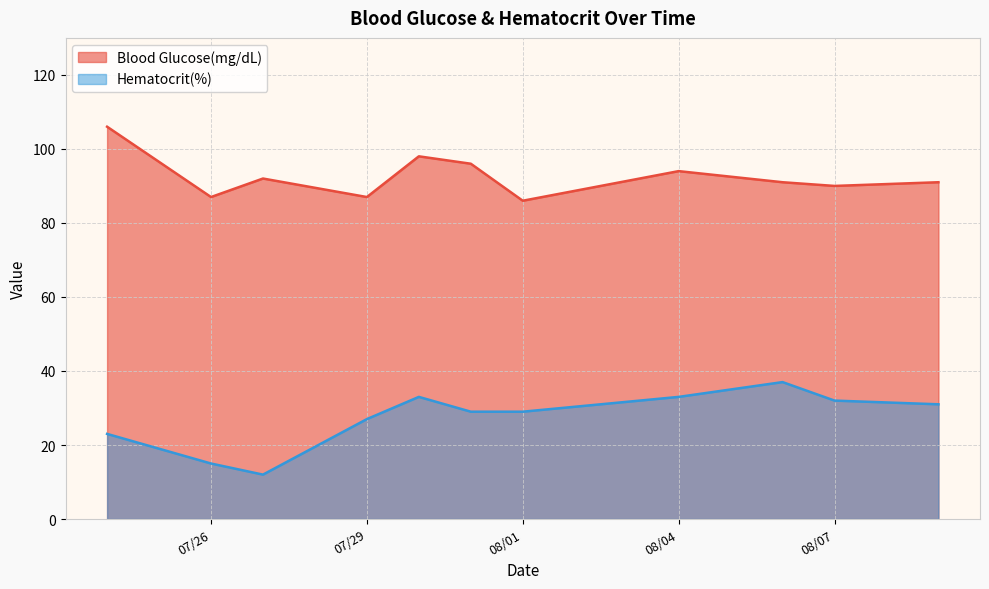

Which series has the largest range (max minus min)?

Hematocrit(%)